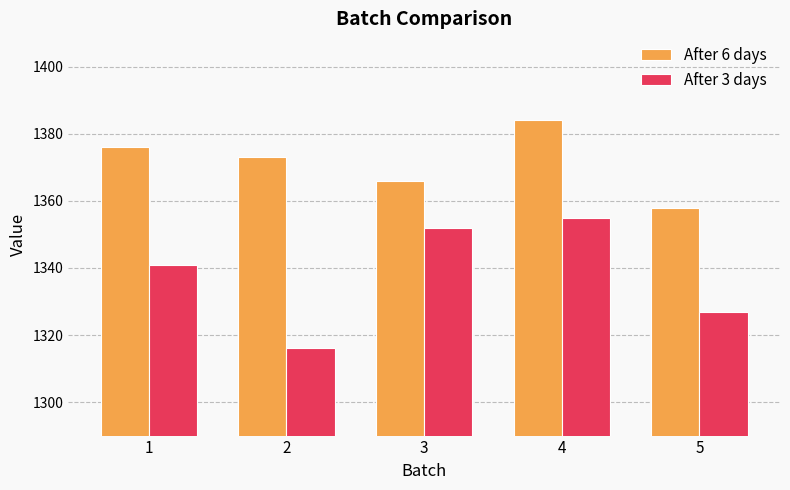

What is the total value across all series at 2?

2689